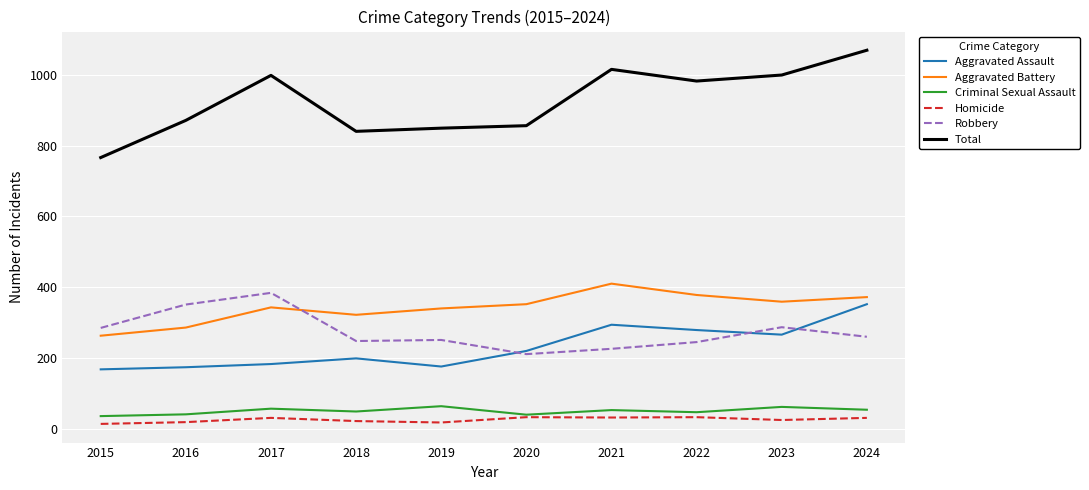

True or false: Criminal Sexual Assault and Aggravated Assault intersect in this chart.

False